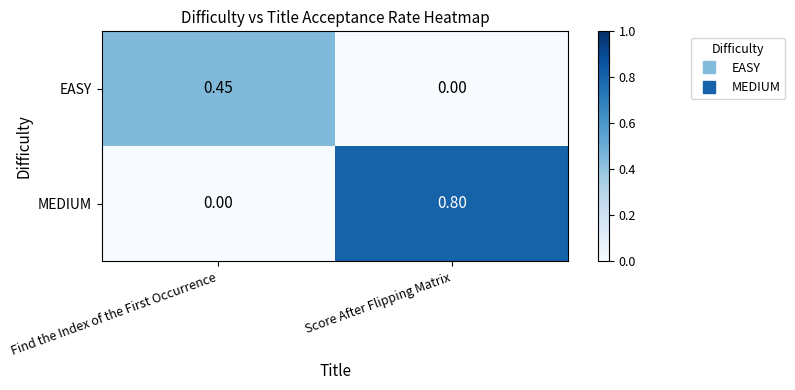

What is the greatest value displayed?

0.8